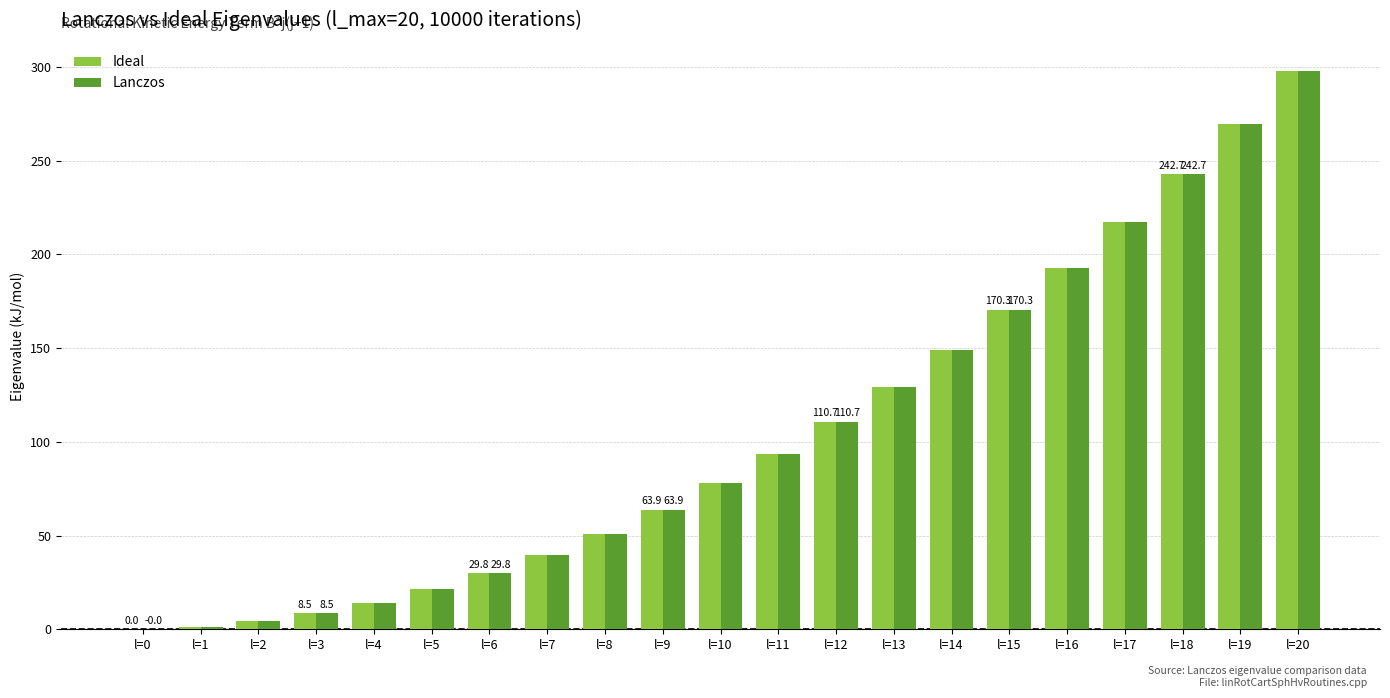

What is the total value across all series at l=19?

539.3